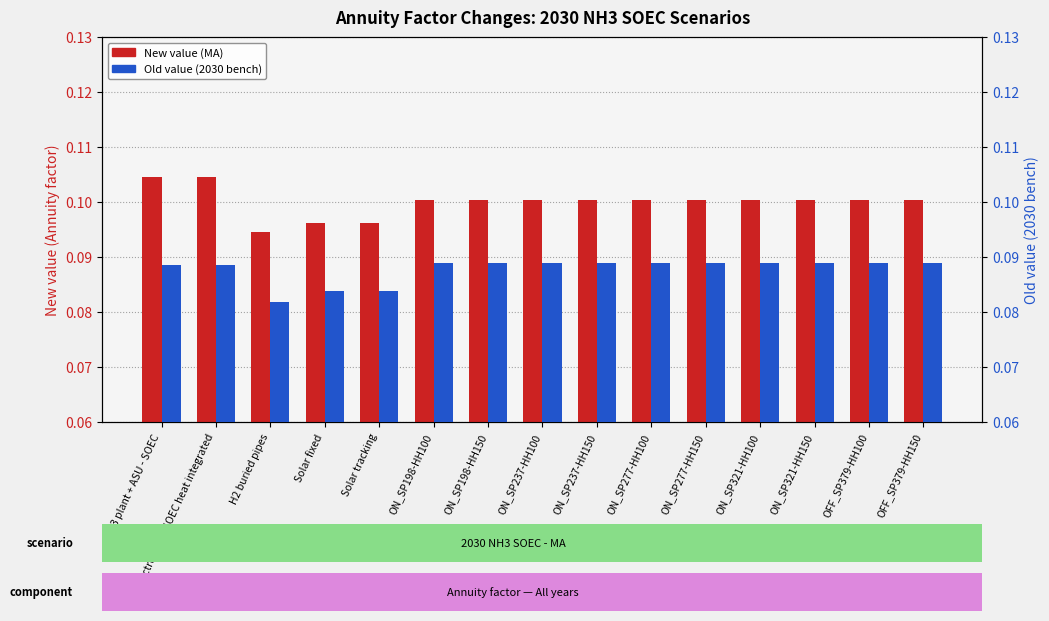

At how many categories does at least one series exceed 0?

15